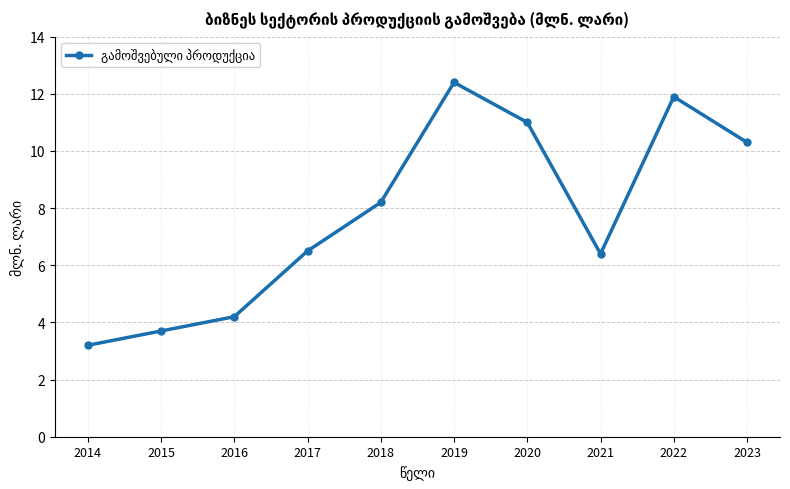

How many points are lower than both their immediate neighbors (excluding endpoints)?

1